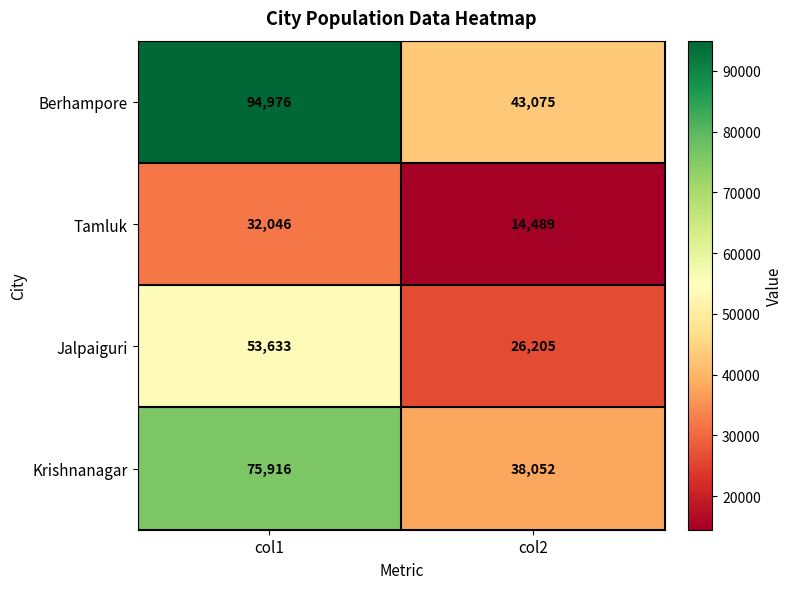

What is the average value of the Tamluk series?

23268